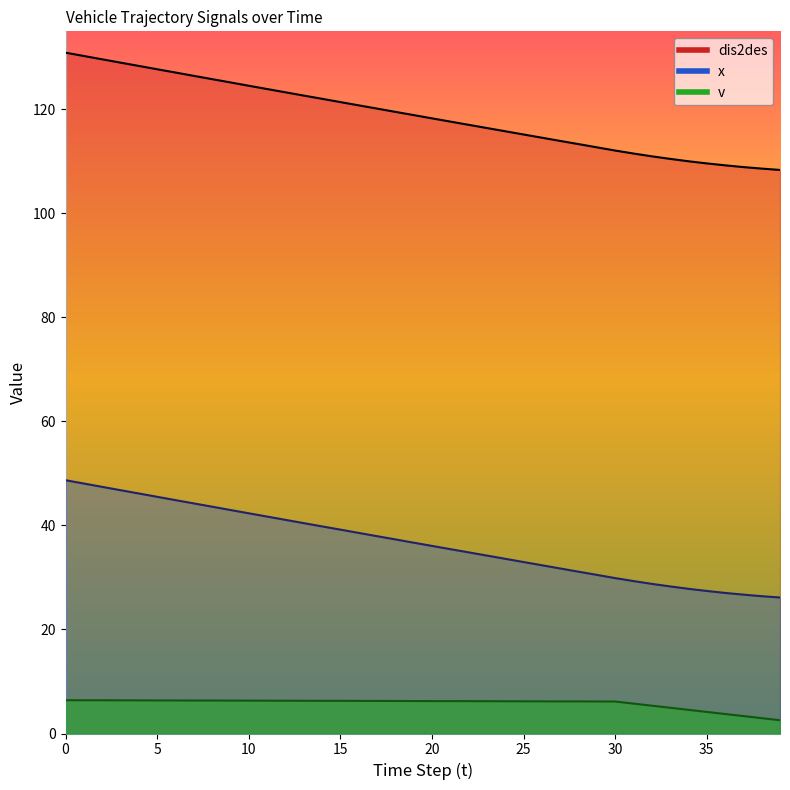

Rank the series by their average value, from highest to lowest.

dis2des, x, v